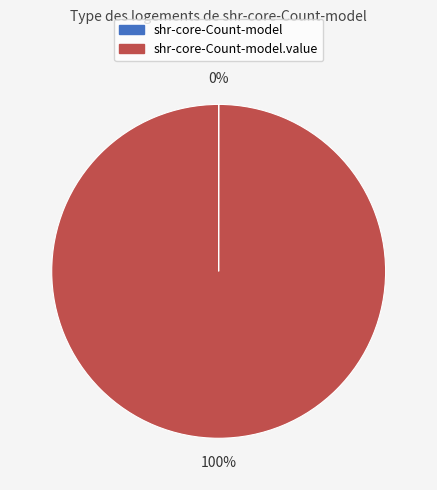

Is there any slice that represents more than half of the pie?

Yes